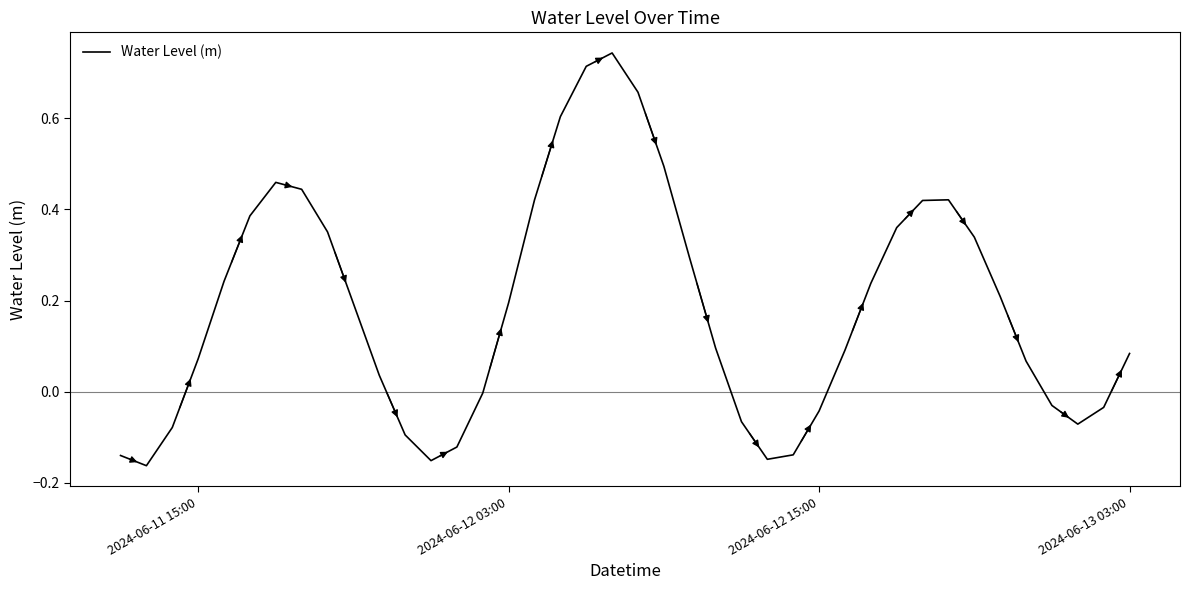

What is the difference between the maximum and minimum values?

0.9